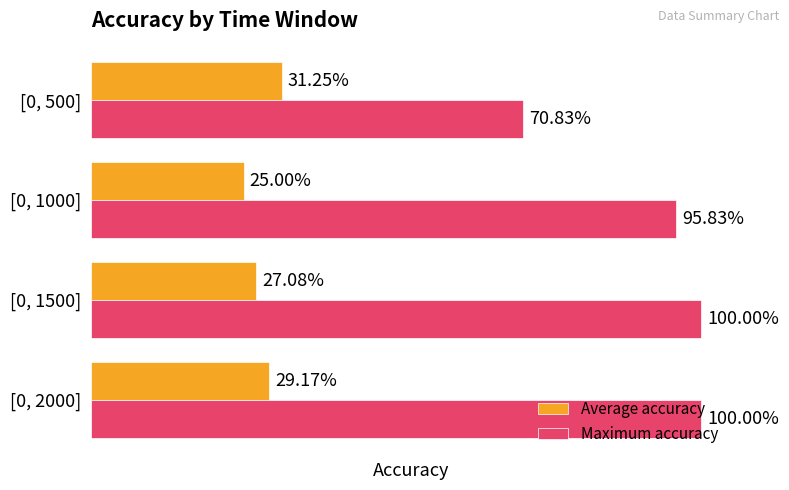

Which series has the largest range (max minus min)?

Maximum accuracy